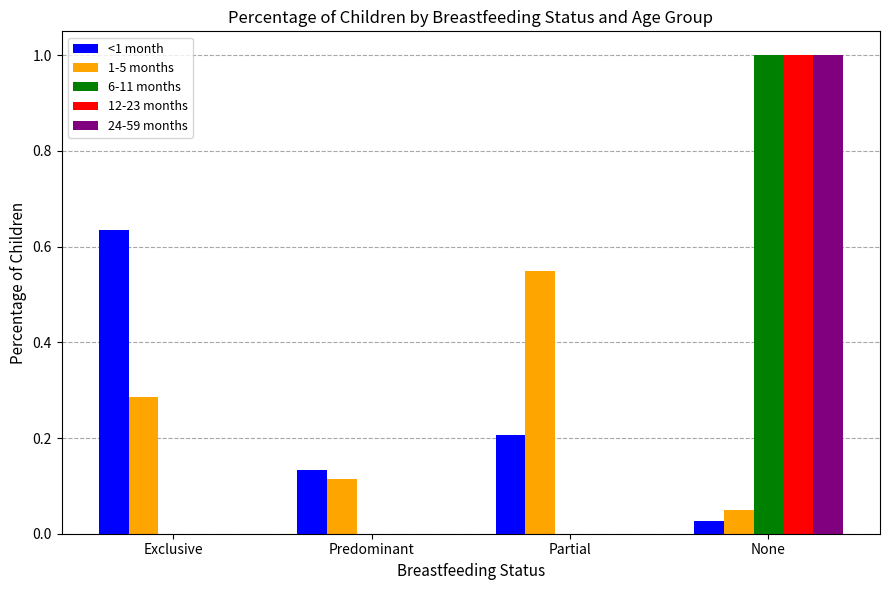

Is the value of 12-23 months at Partial greater than the value of 1-5 months at Partial?

No